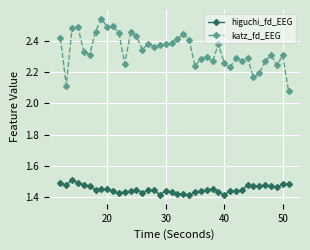

List the series in order of their overall mean, lowest first.

higuchi_fd_EEG, katz_fd_EEG